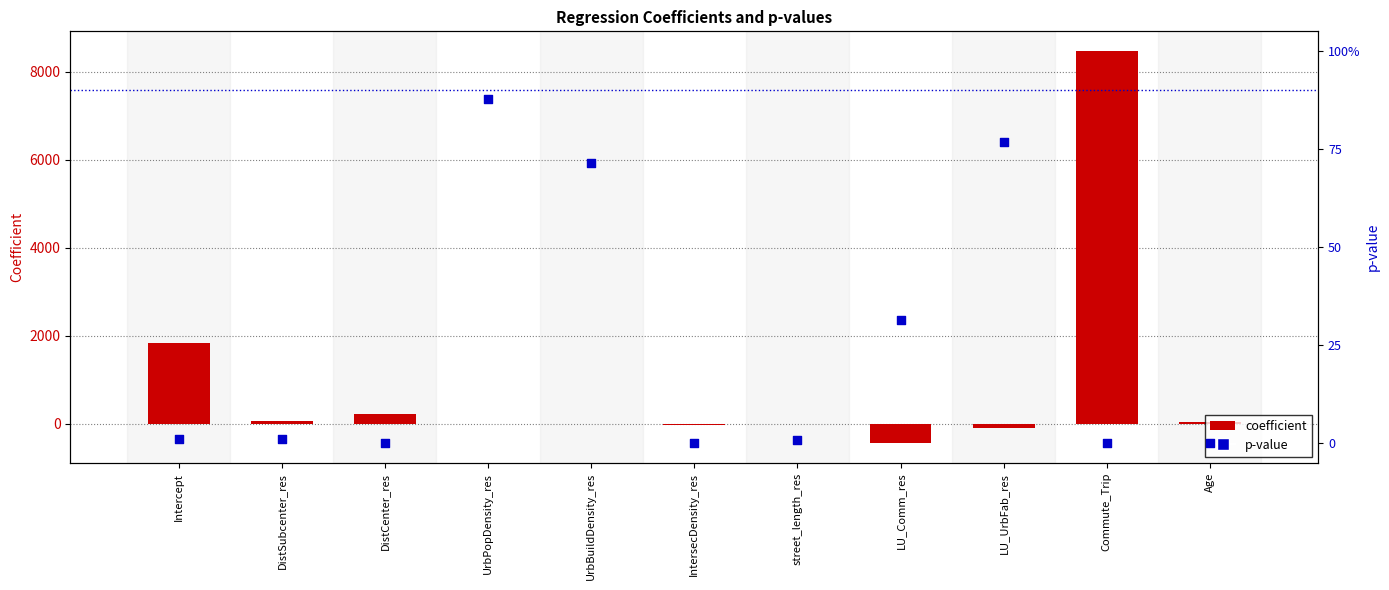

Which series has the largest Y range (max minus min)?

coefficient